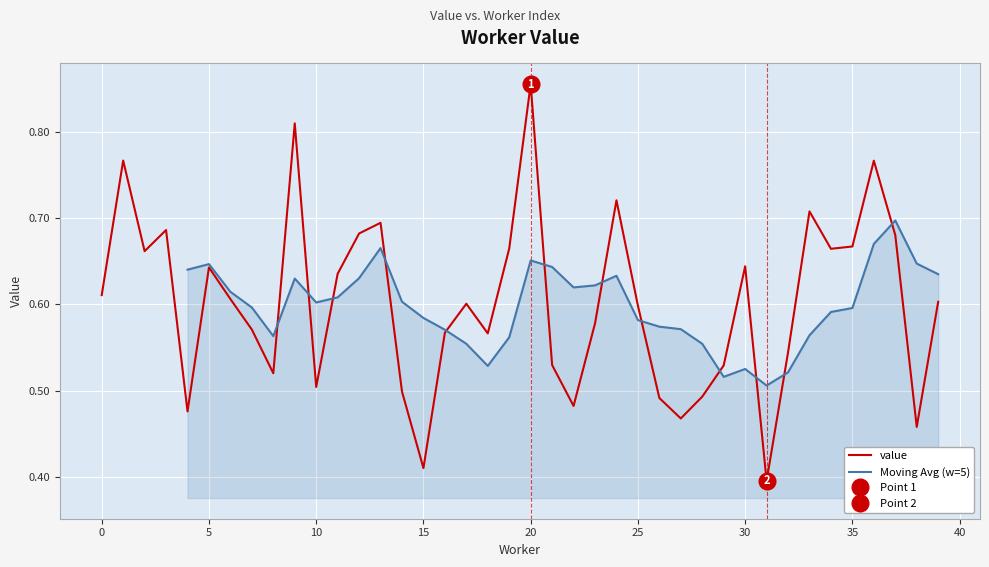

What is the value of the 33rd point from the left?

0.5